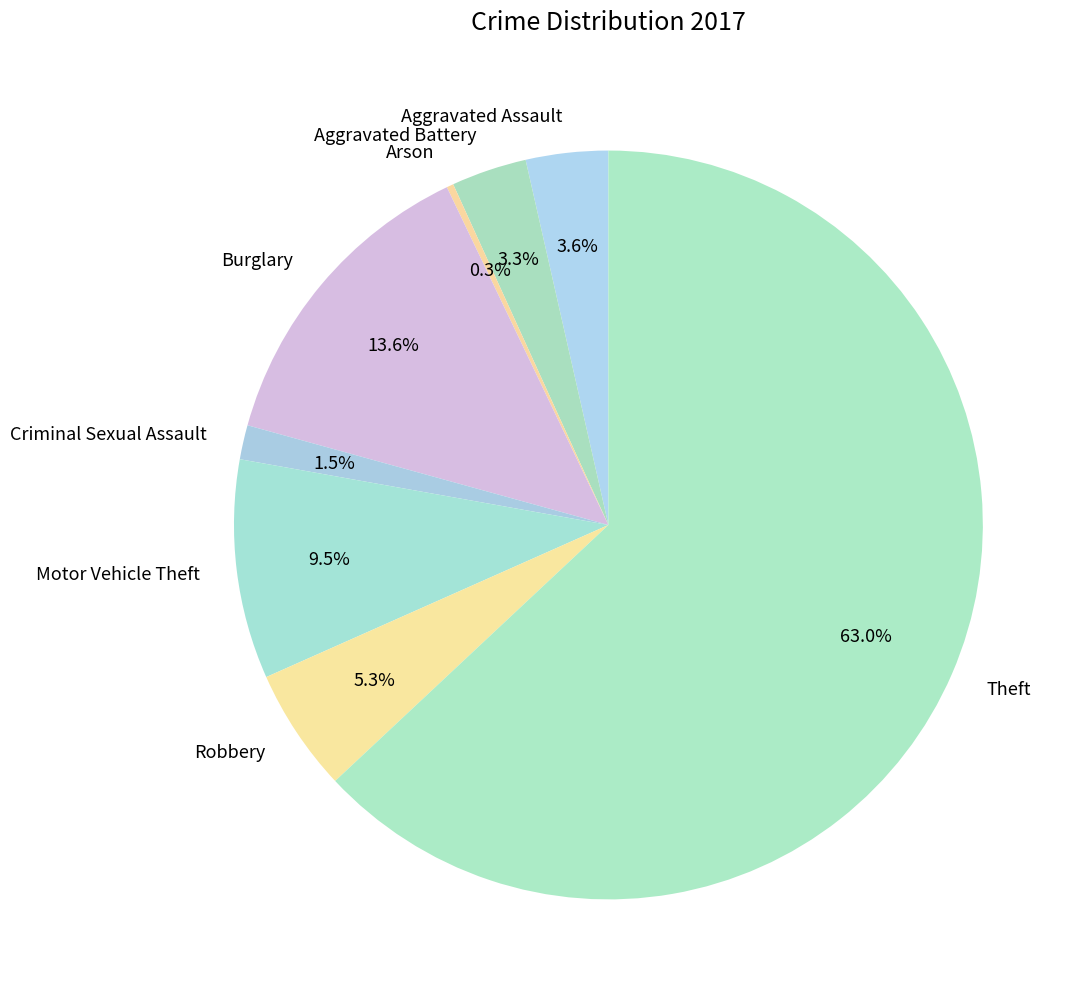

To the nearest percent, what is the difference between the Motor Vehicle Theft and Robbery slice percentages?

4%